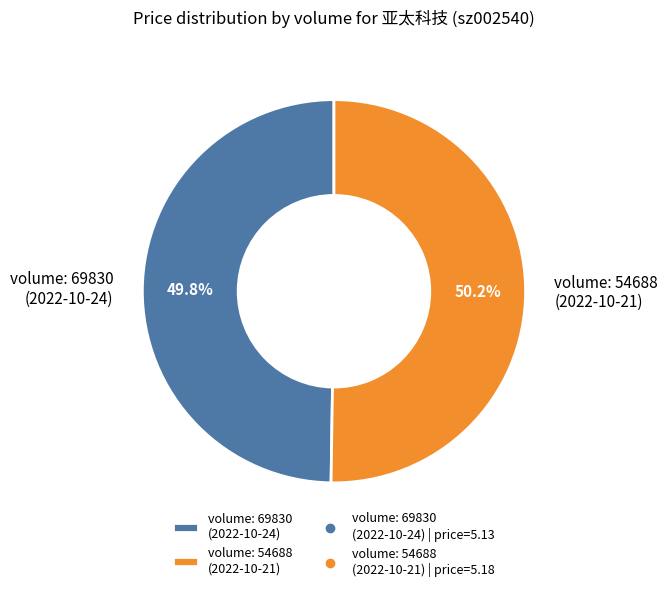

How many slices are in this pie chart?

2